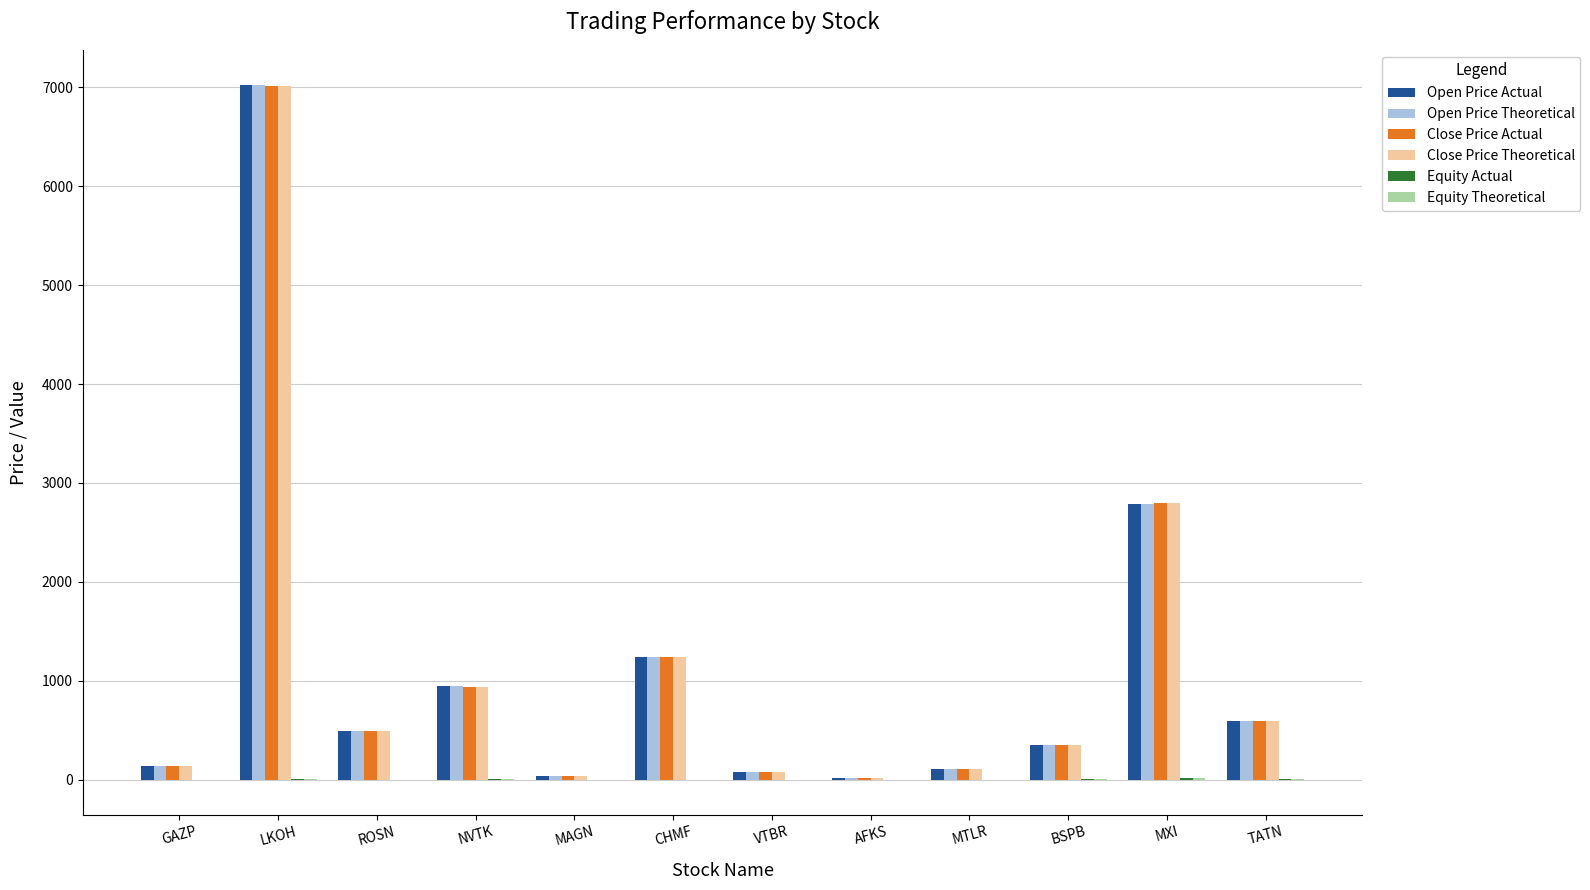

Which label corresponds to the largest value in the chart?

LKOH